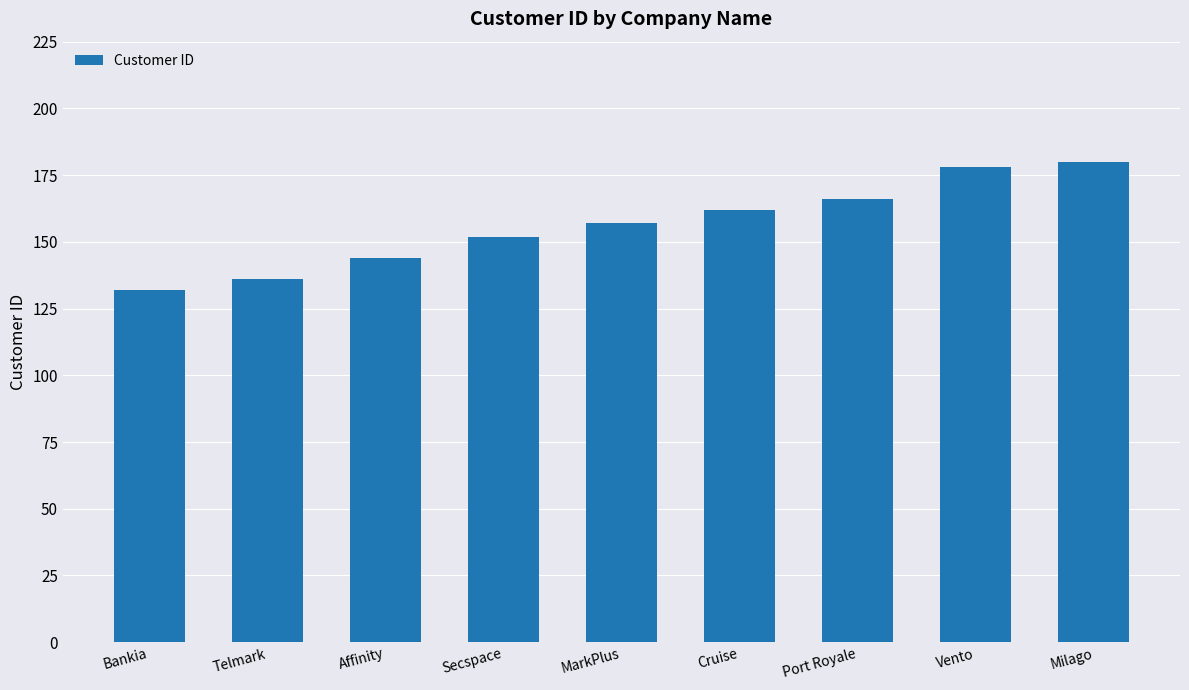

Does the chart contain stacked bars?

No